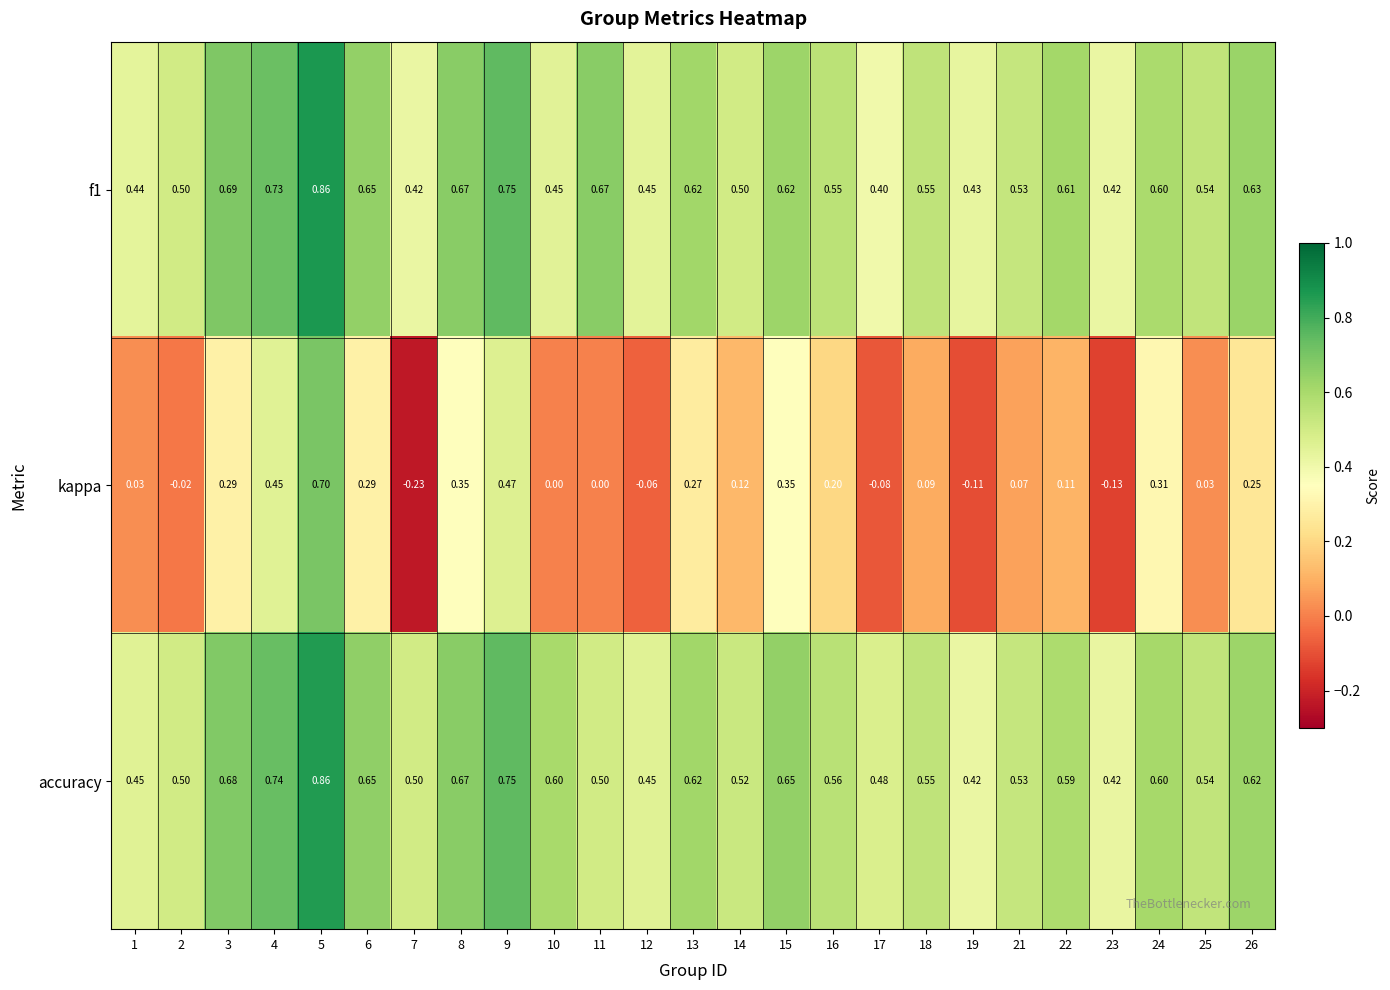

Which series has the largest range (max minus min)?

kappa